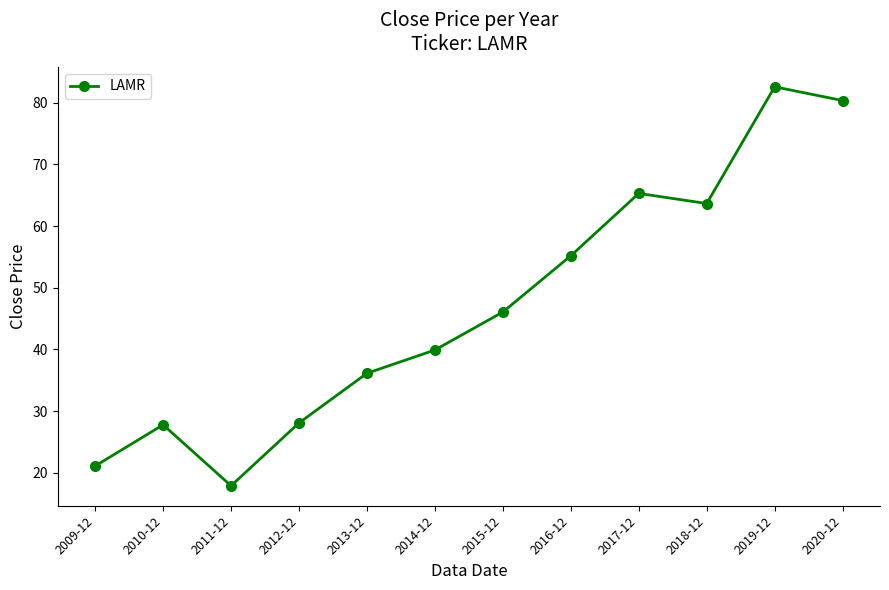

What is the ratio of the value at 2018-12 to the value at 2013-12?

1.8